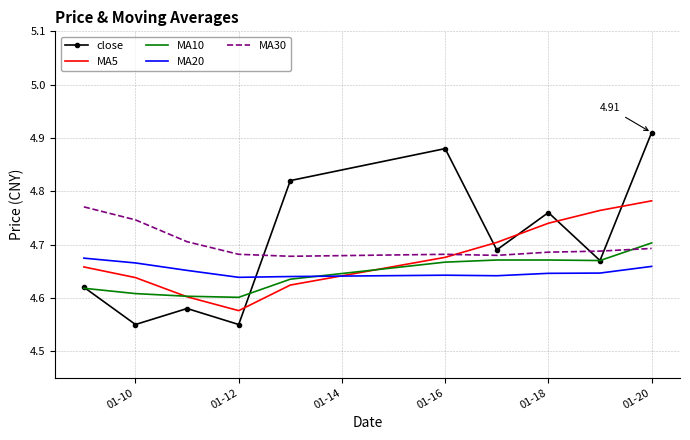

How many distinct data groups are displayed?

5